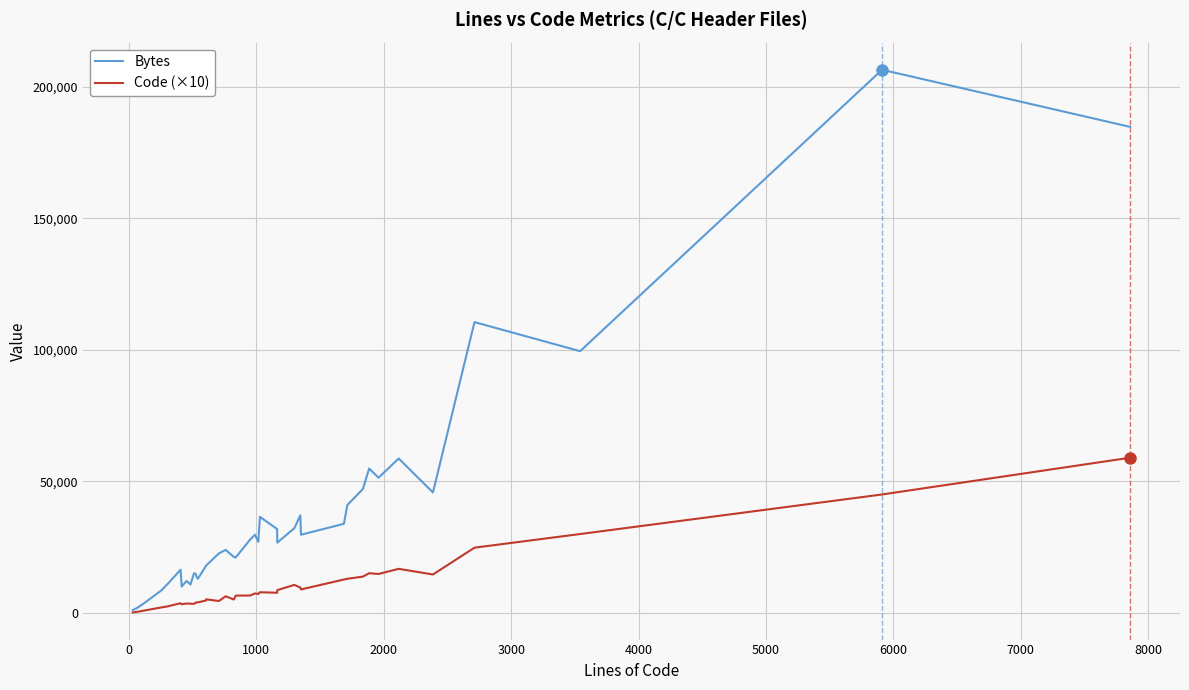

List the series in order of their peak value, lowest first.

Code (×10), Bytes